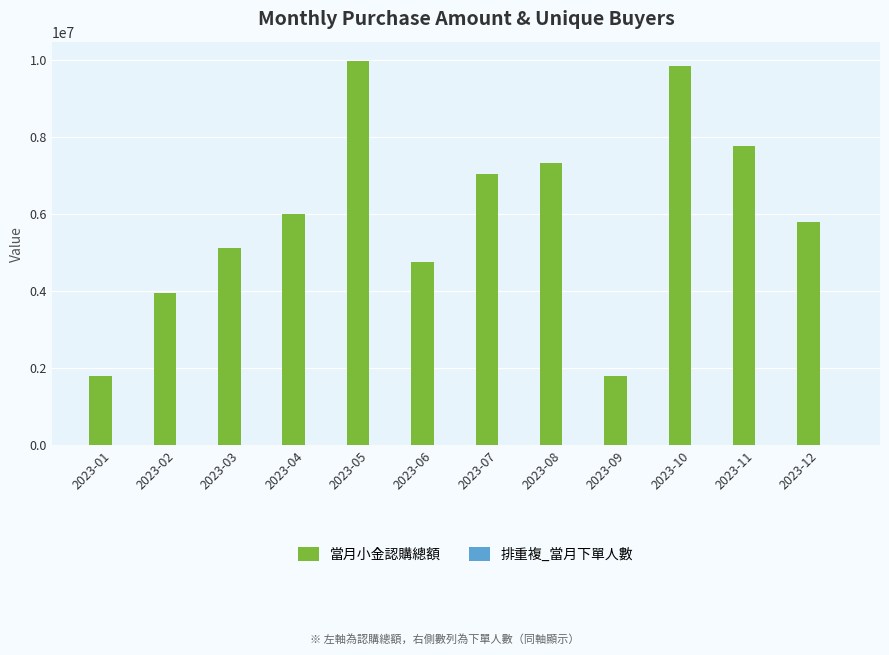

Which series changed the most between 2023-07 and 2023-09?

當月小金認購總額